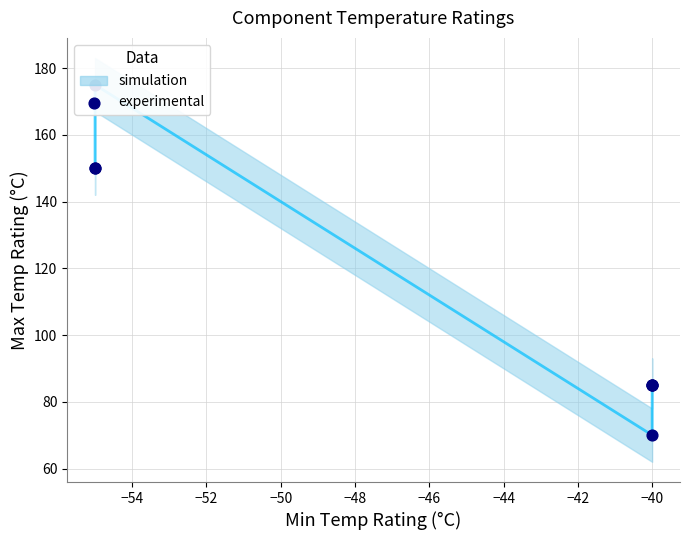

Approximately how many times larger is the value at −46 compared to −48?

0.9